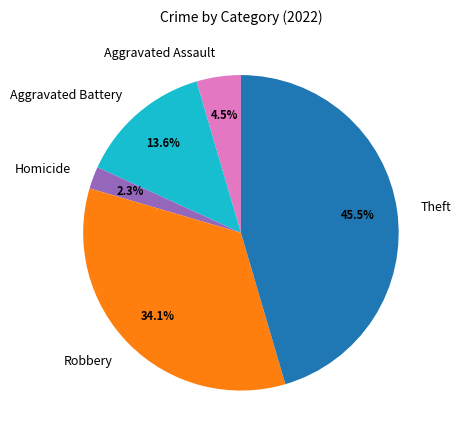

Count the number of slices in the pie.

5